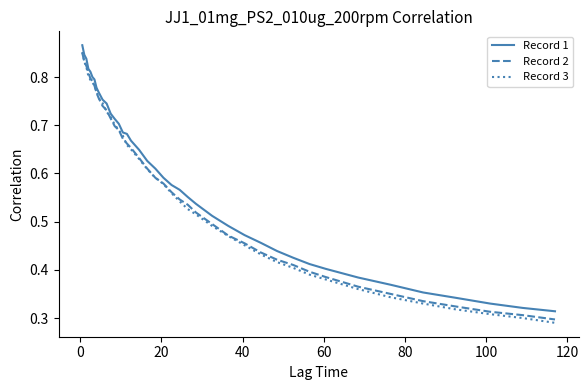

How many lines are shown in the chart?

3